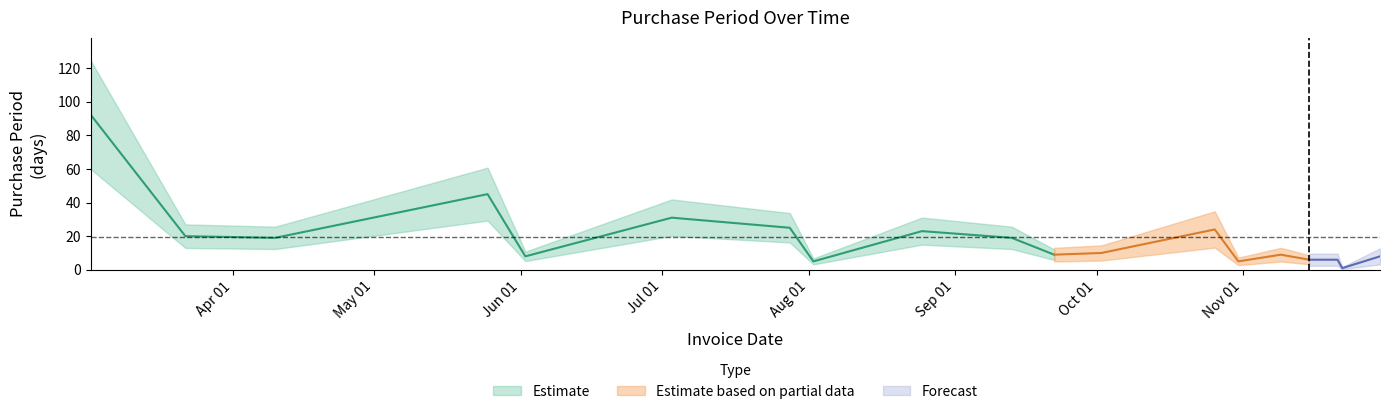

What is the difference between the values at 2017-03-22 and 2017-05-25?

25